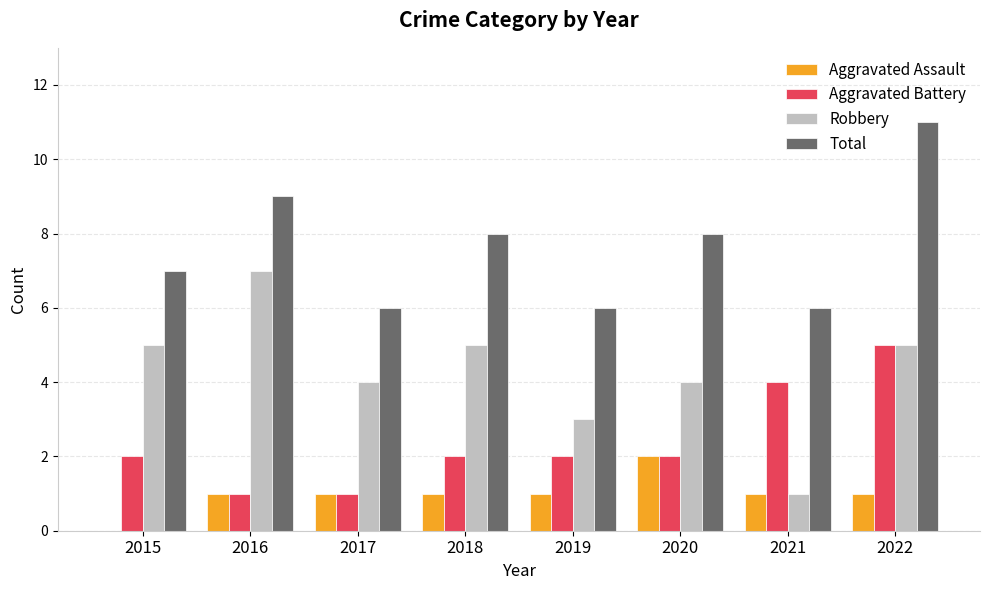

How many groups of bars are there?

8